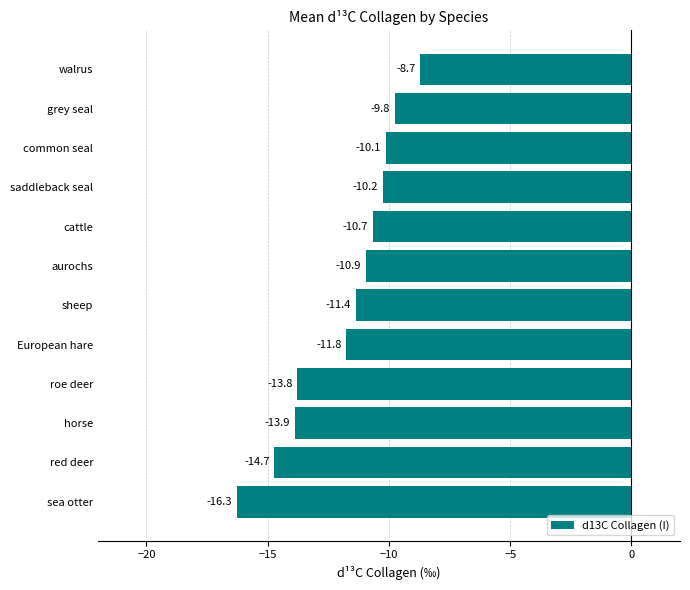

What is the sum of the values at grey seal and aurochs?

-20.7